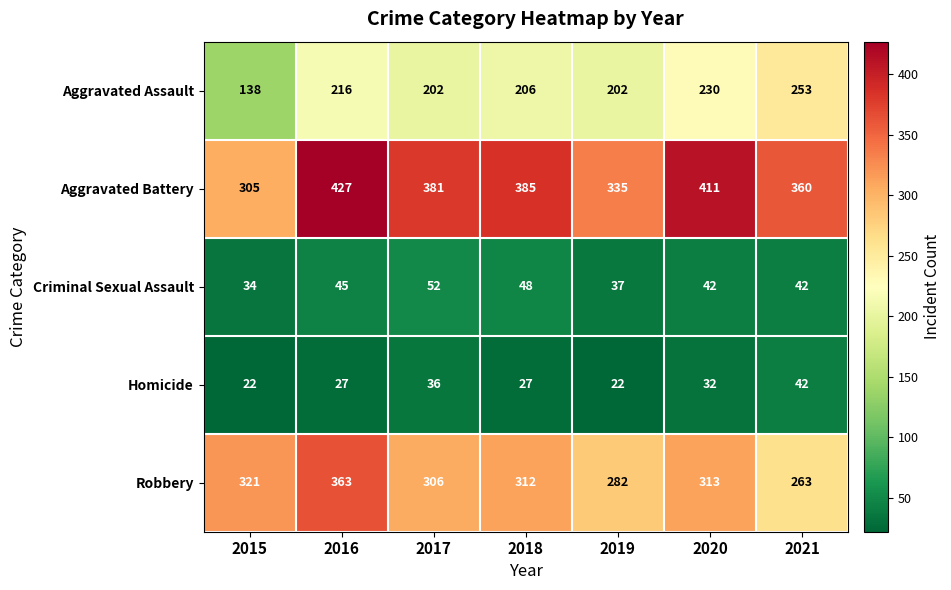

How many categories are shown in the chart?

7